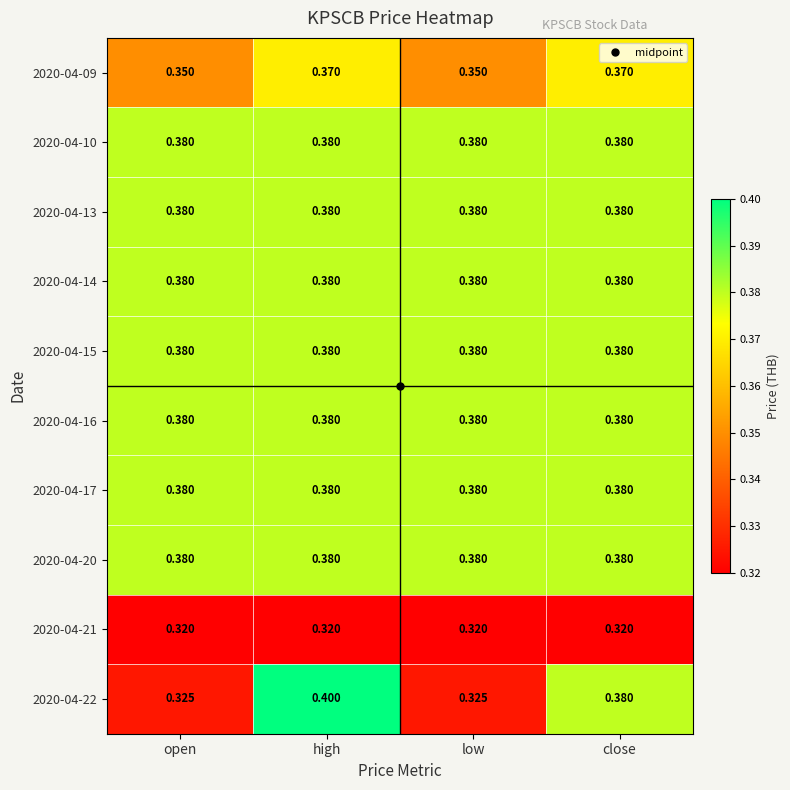

Which label corresponds to the largest value in the chart?

high